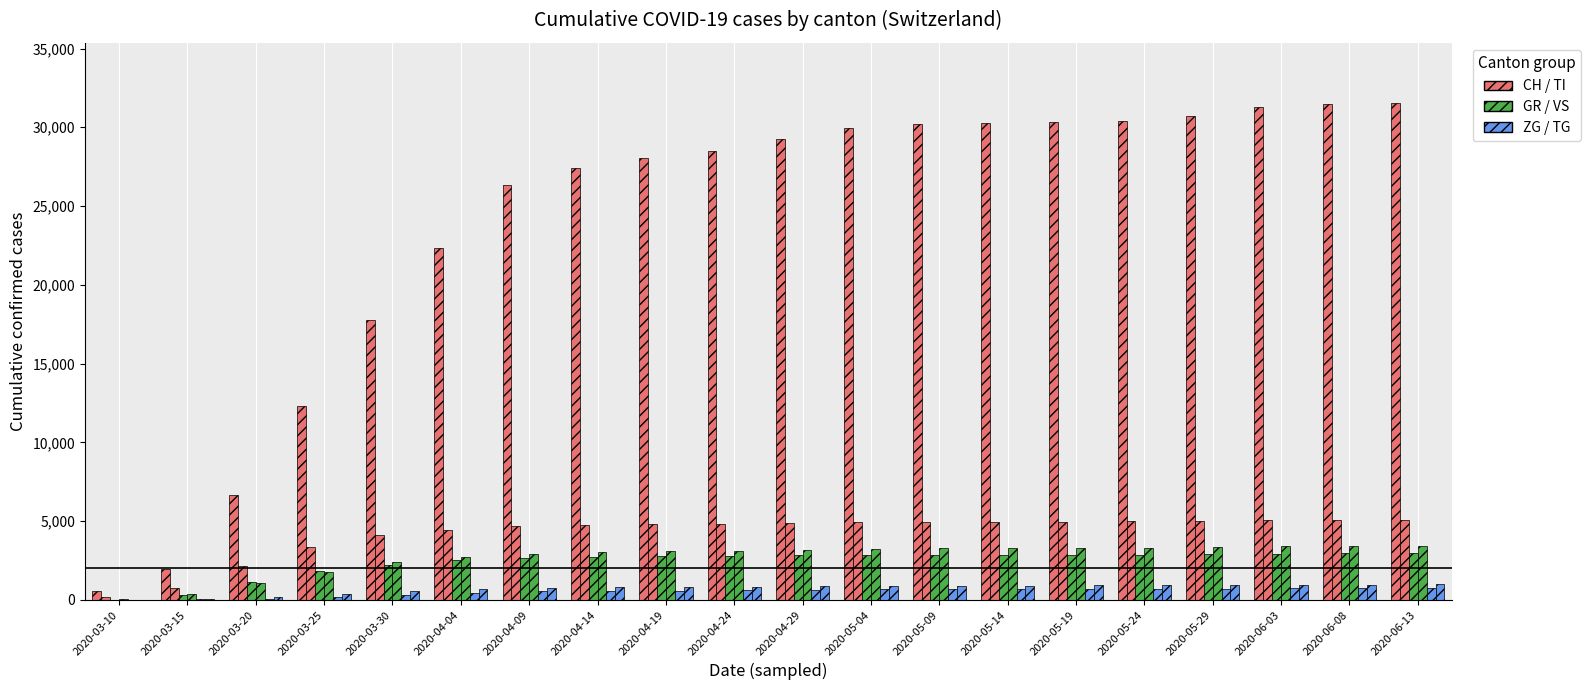

What is the minimum value shown in the chart?

4